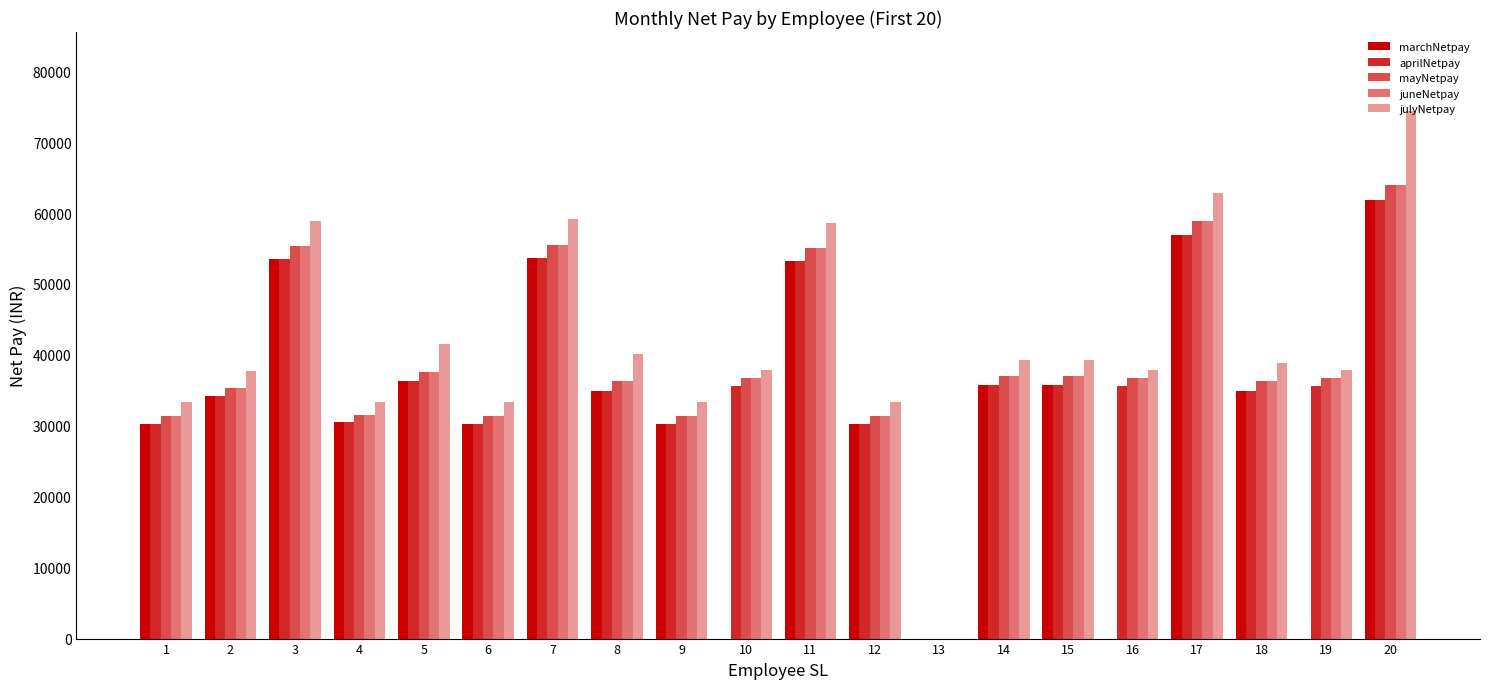

What value does the juneNetpay series have at 9?

31362